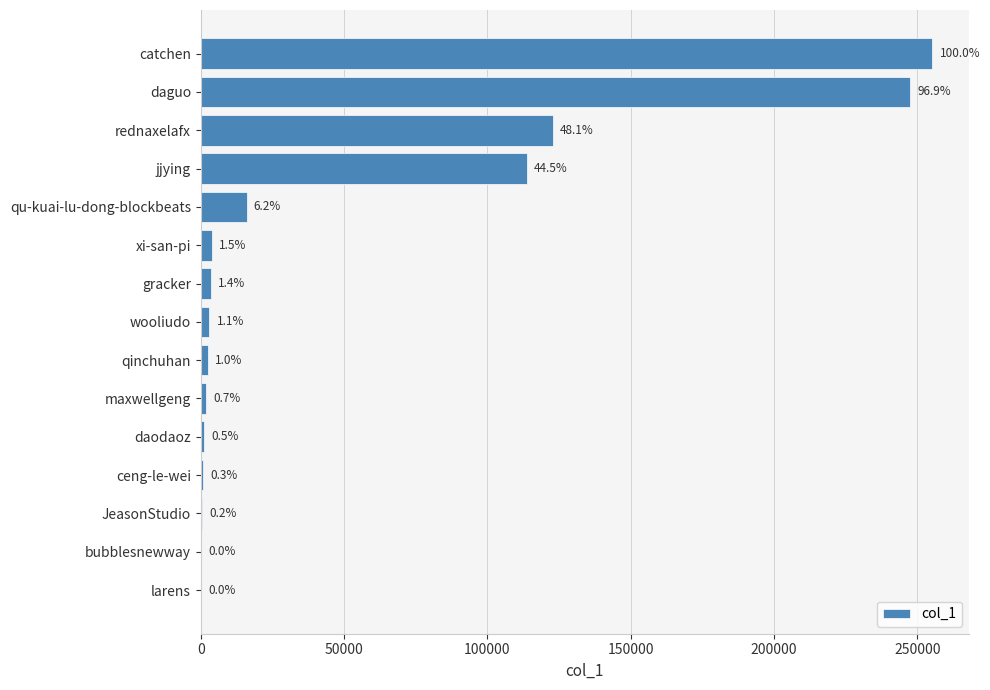

What is the greatest value displayed?

255282